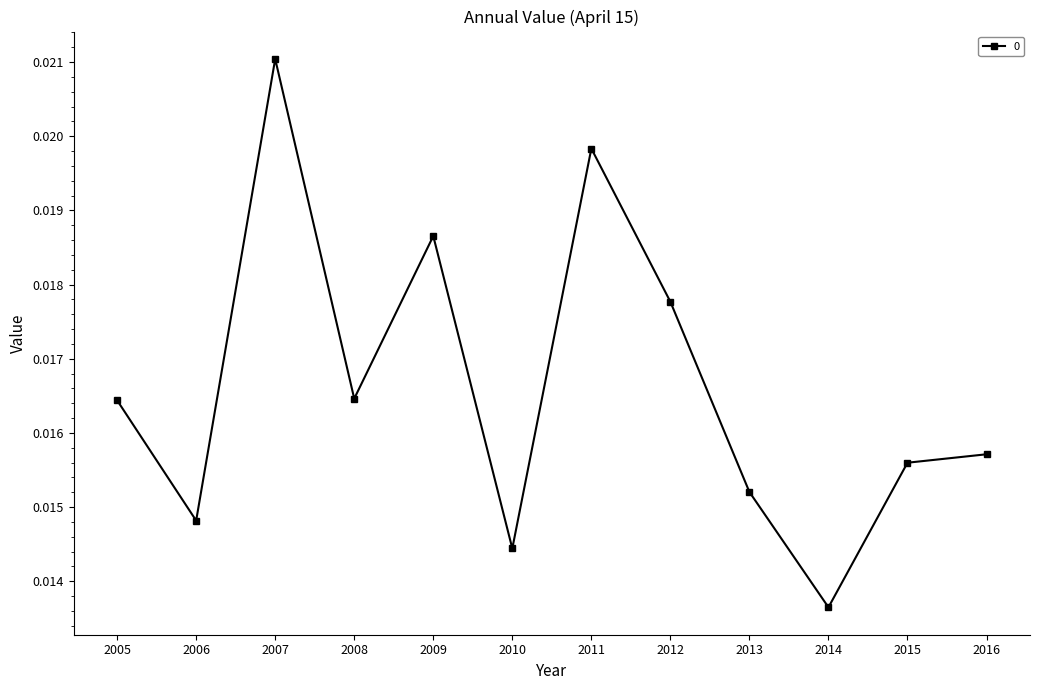

Count the values in the range 0 to 1.

12